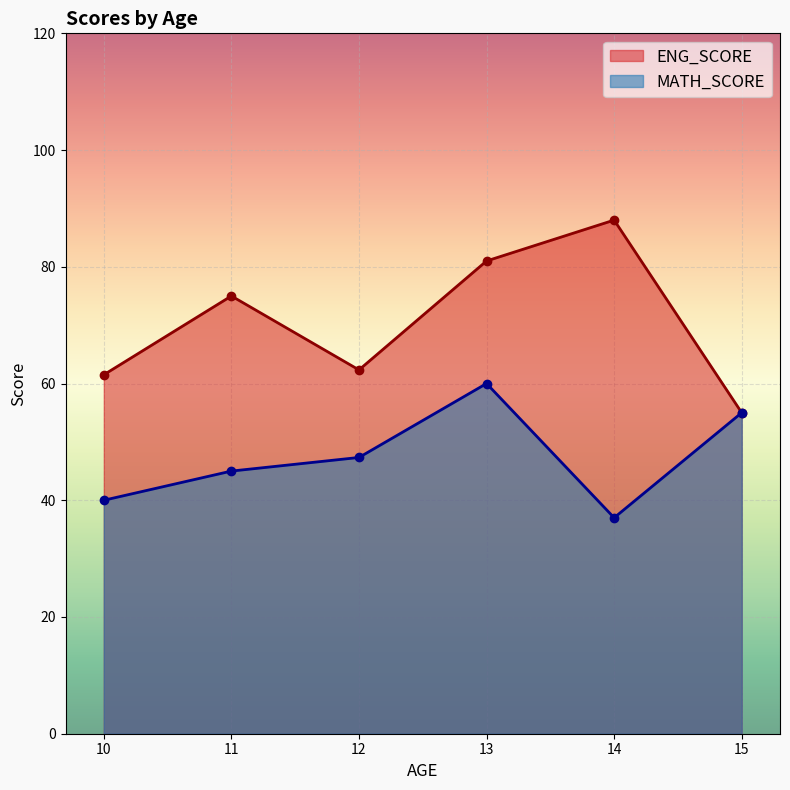

At how many categories does at least one series exceed 43?

6